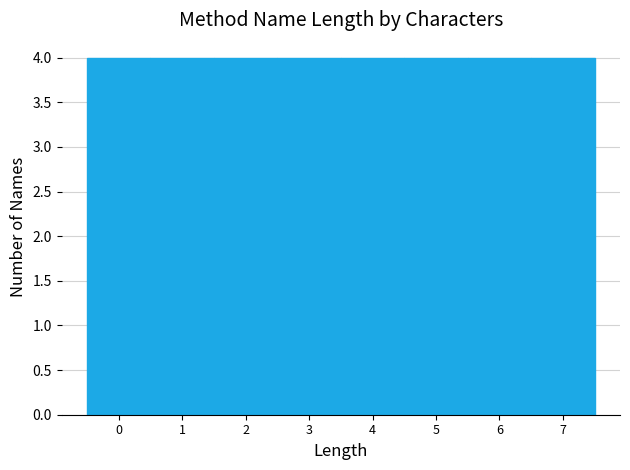

Reading left to right, list every bar in this chart as the range it spans on the x-axis followed by its height. The values are not printed on the chart, so give them approximately, as read against the axis.

-0.5 to 0.5: 4
0.5 to 1.5: 4
1.5 to 2.5: 4
2.5 to 3.5: 4
3.5 to 4.5: 4
4.5 to 5.5: 4
5.5 to 6.5: 4
6.5 to 7.5: 4